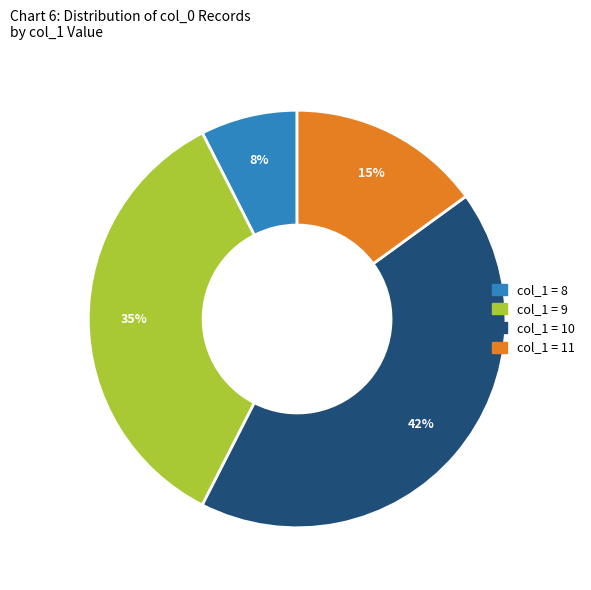

Does any single category account for the majority?

No